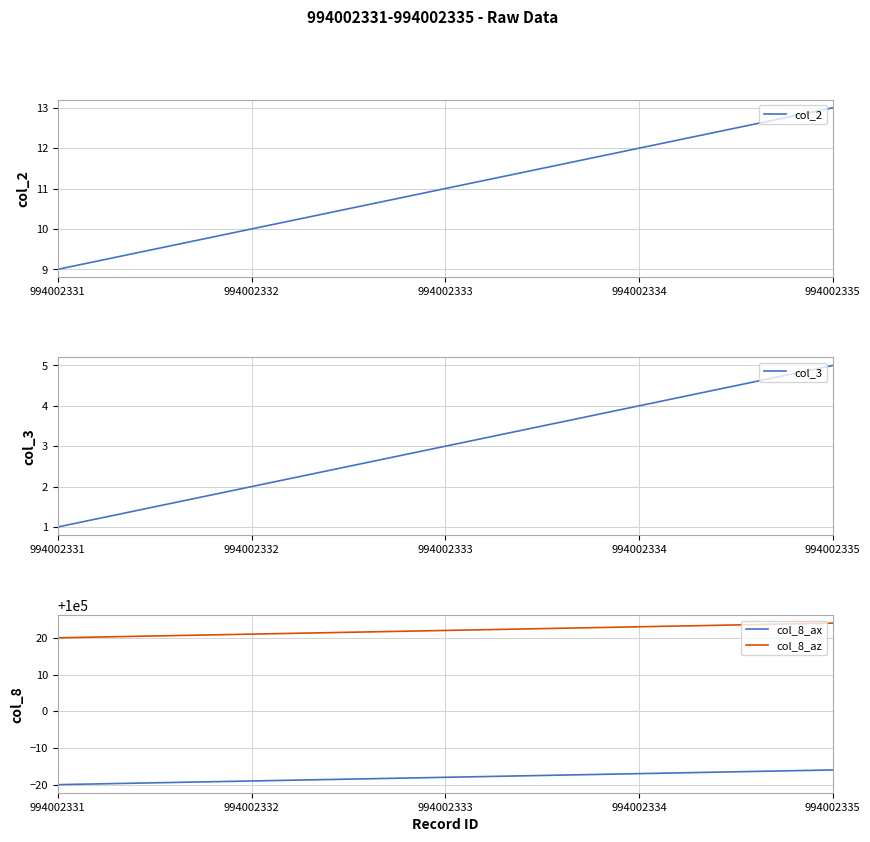

How many distinct data groups are displayed?

4